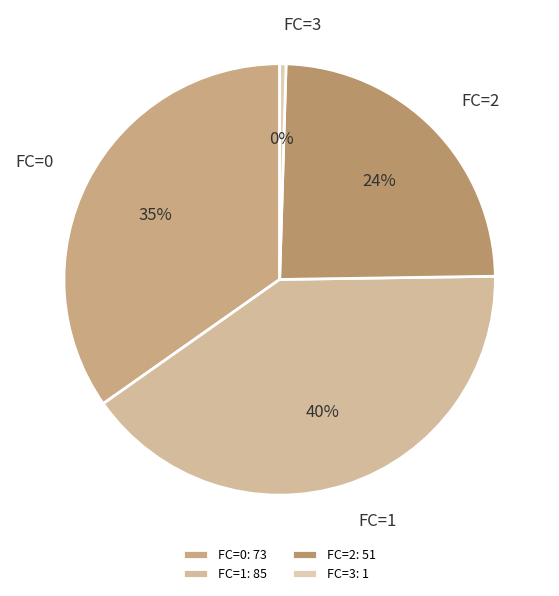

Combined, do FC=2 and FC=0 account for over 50%?

Yes